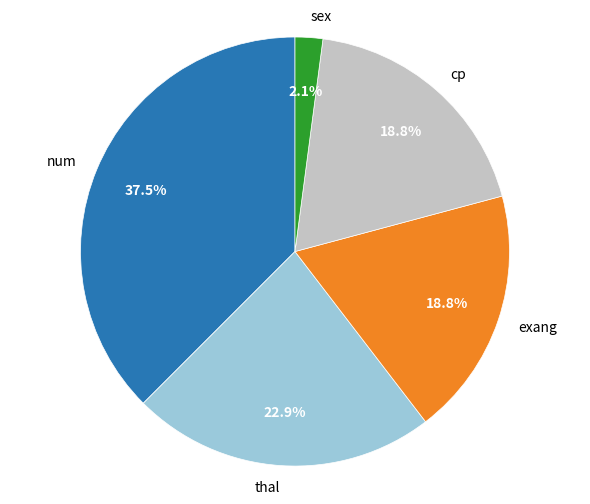

Count the number of slices in the pie.

5